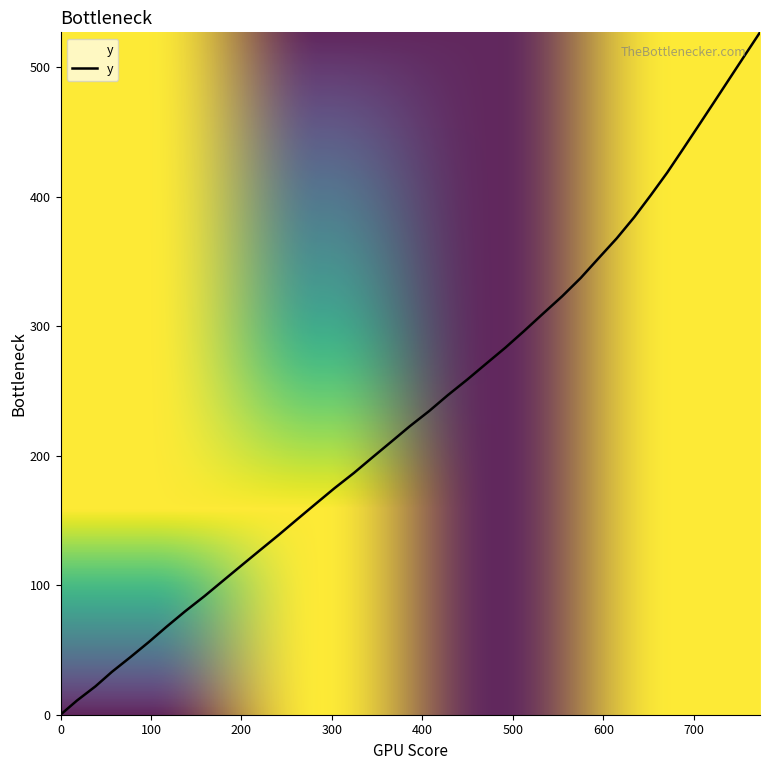

What is the difference between the maximum and minimum values?

527.1